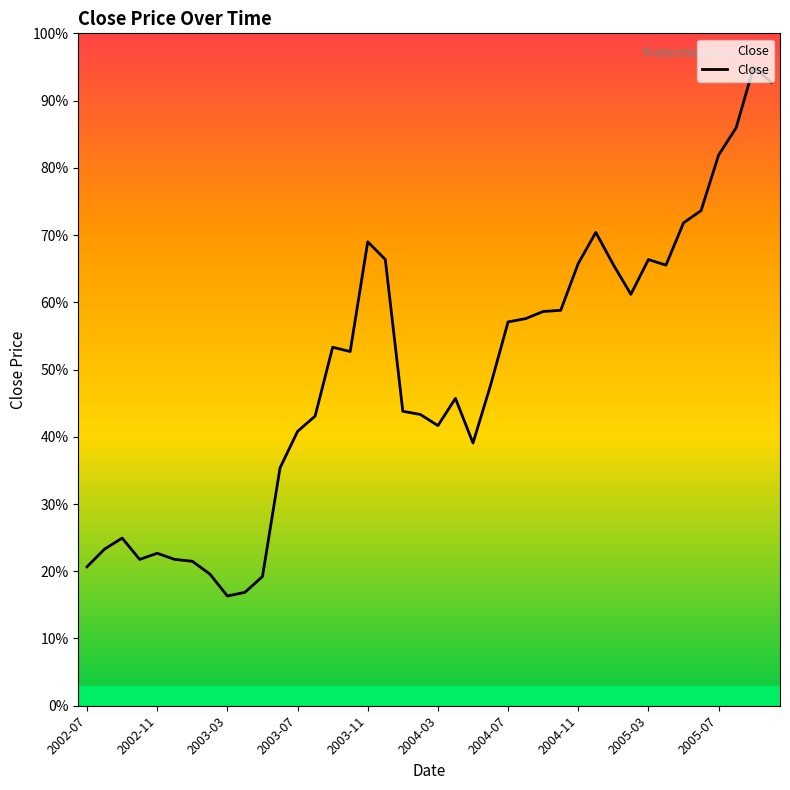

What is the maximum value shown in the chart?

95.0